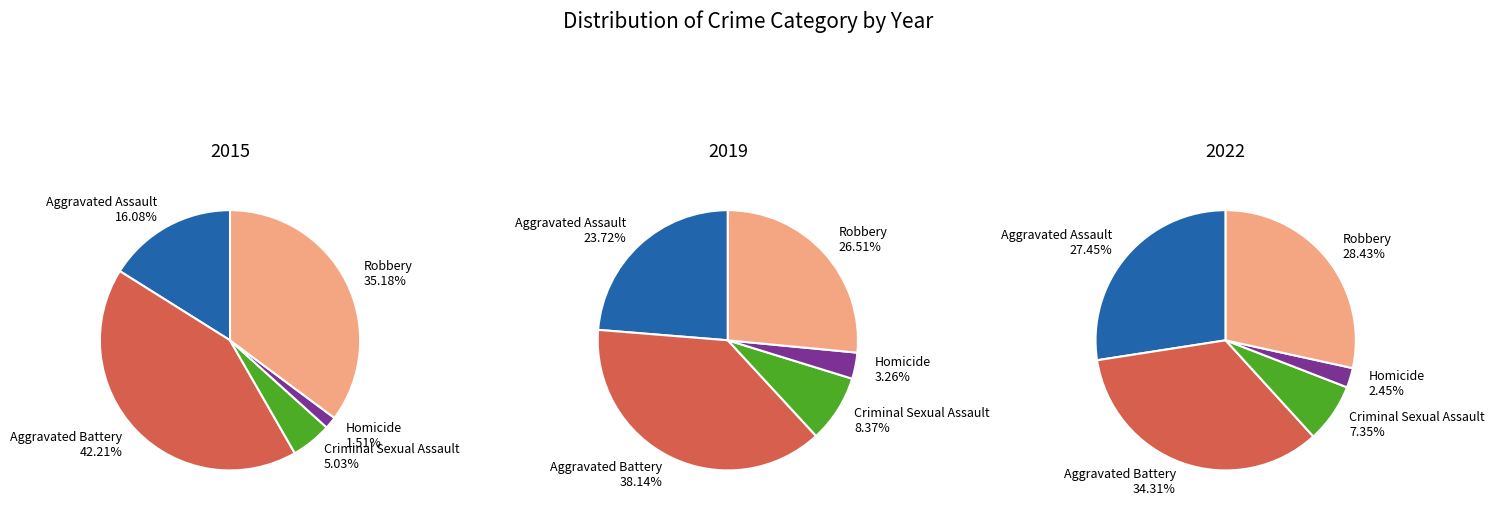

Is it true that Homicide is 2% of the pie?

True